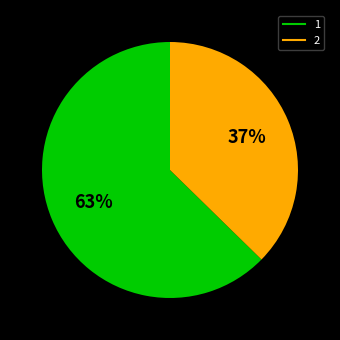

How many slices are in this pie chart?

2